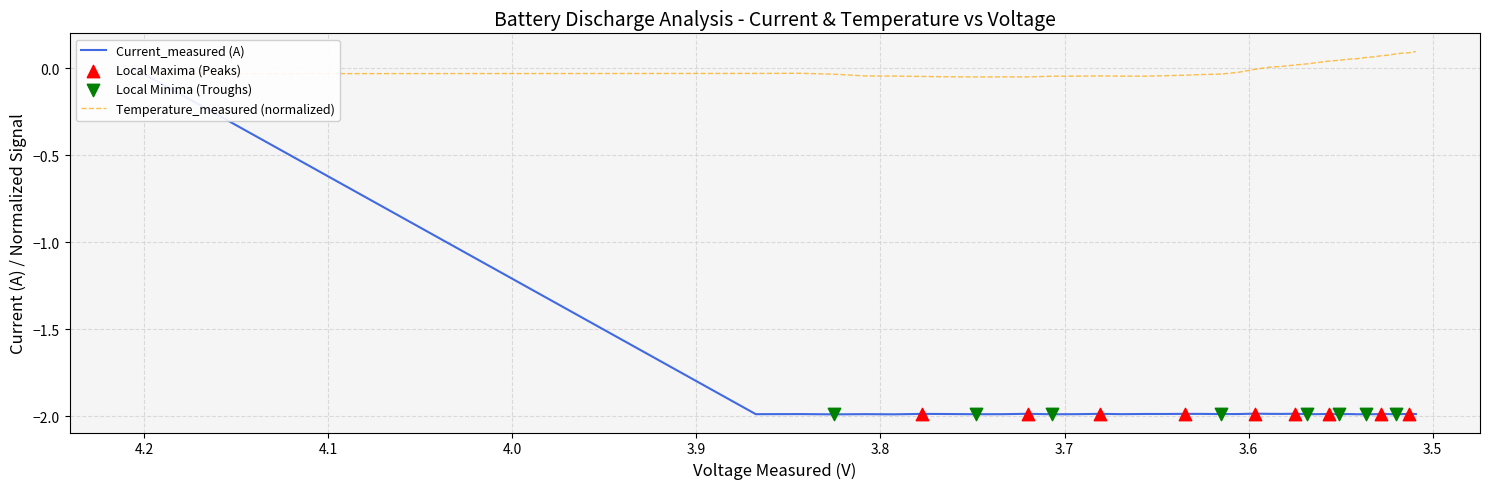

At how many categories does at least one series exceed 0?

18